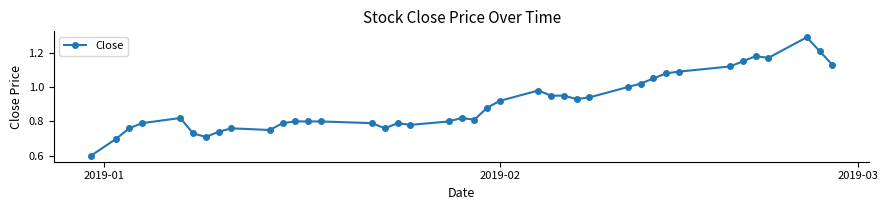

What is the minimum value shown in the chart?

0.6